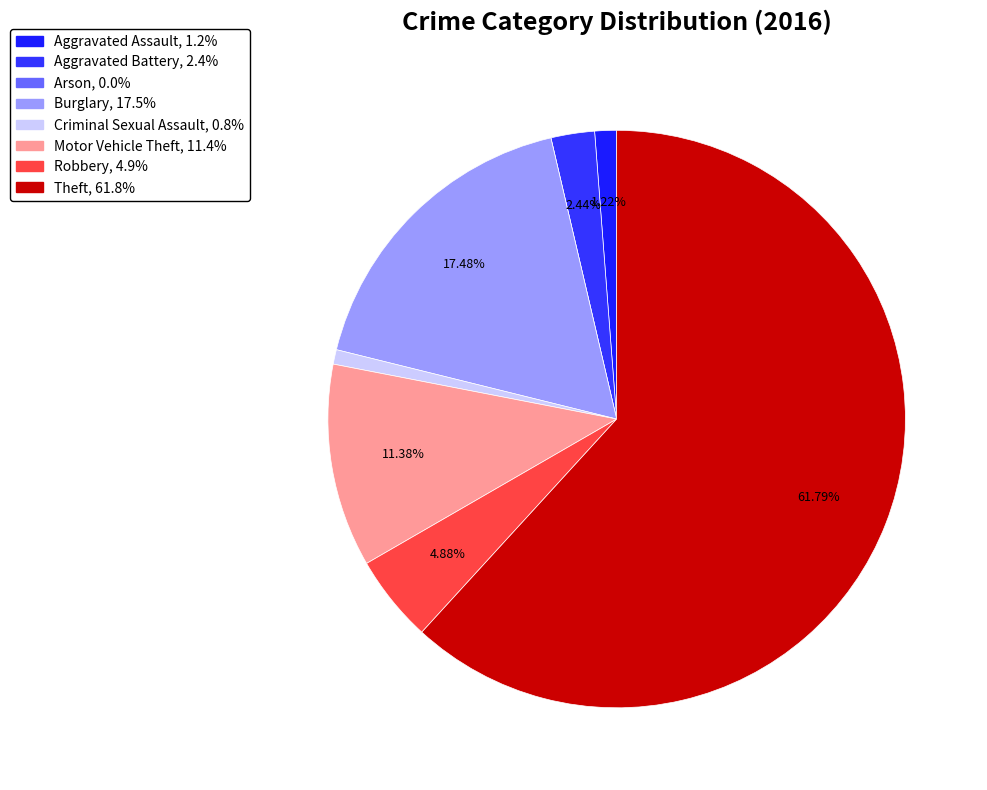

Which slice is the largest?

Theft